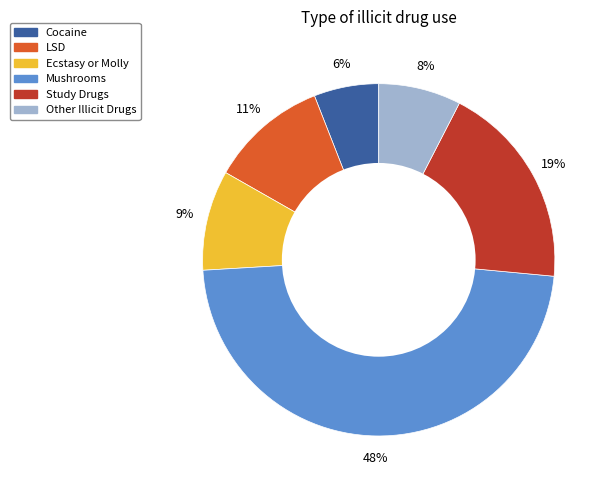

To the nearest percent, what is the difference between the largest and smallest slice percentages?

42%